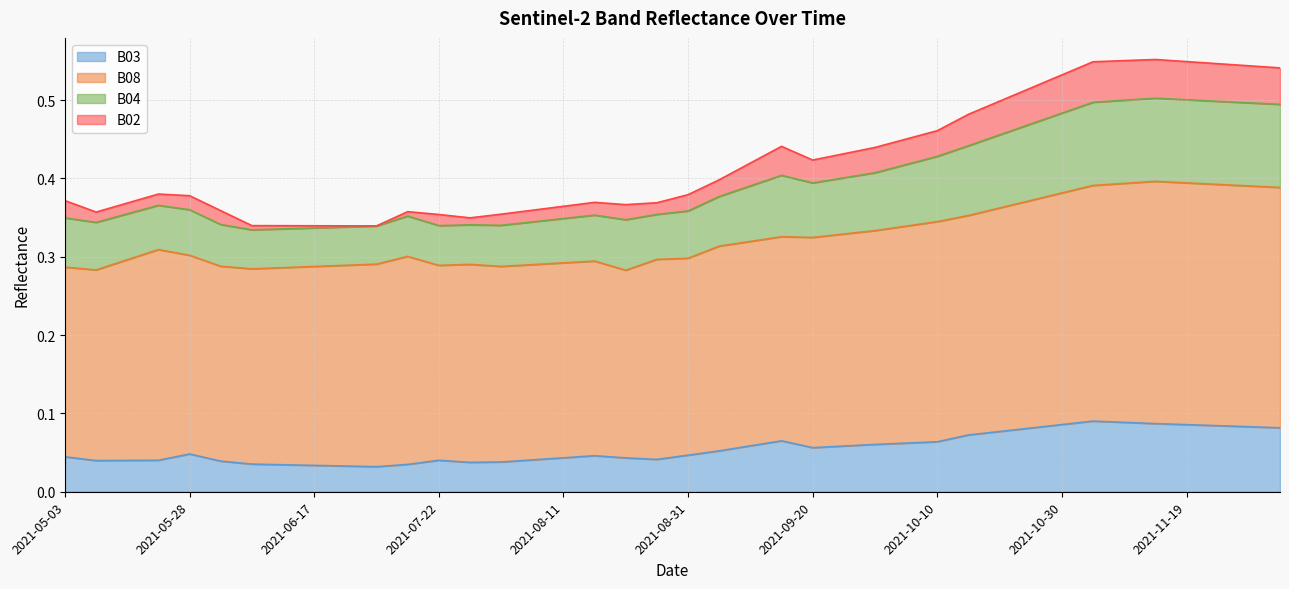

Is the value of B08 at 2021-11-09 greater than the value of B02 at 2021-10-30?

Yes